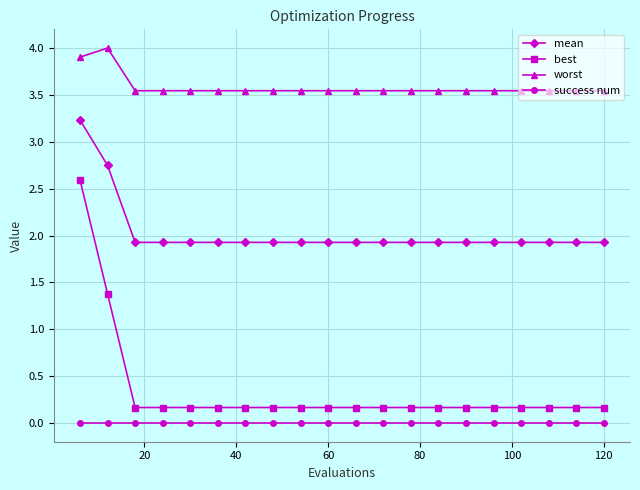

Which series has the widest spread of values?

best